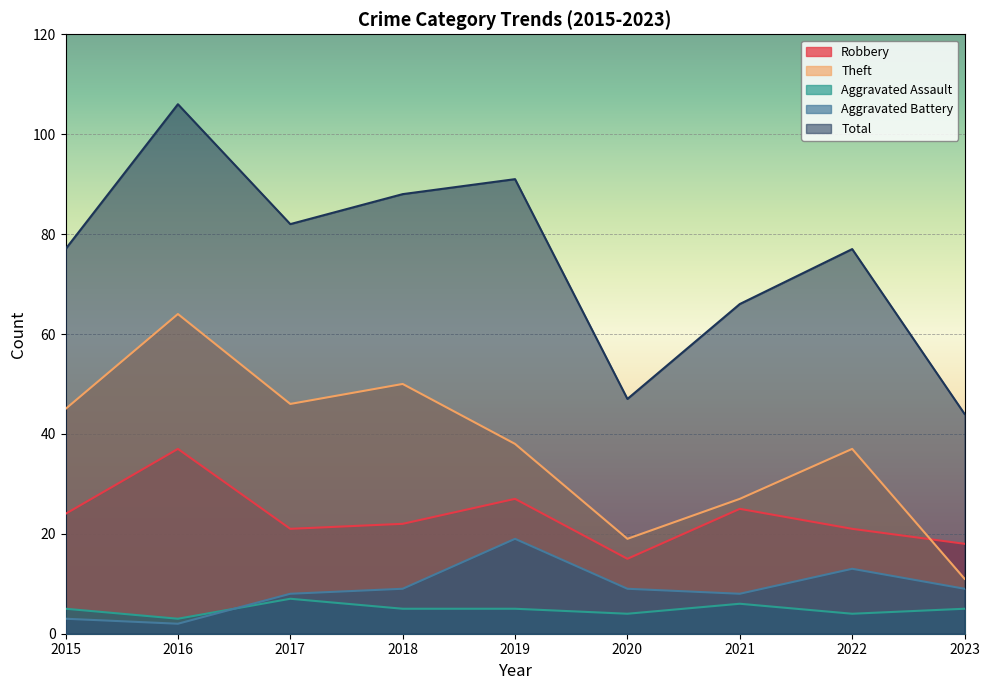

At 2021, list the series in order from largest to smallest.

Total, Theft, Robbery, Aggravated Battery, Aggravated Assault